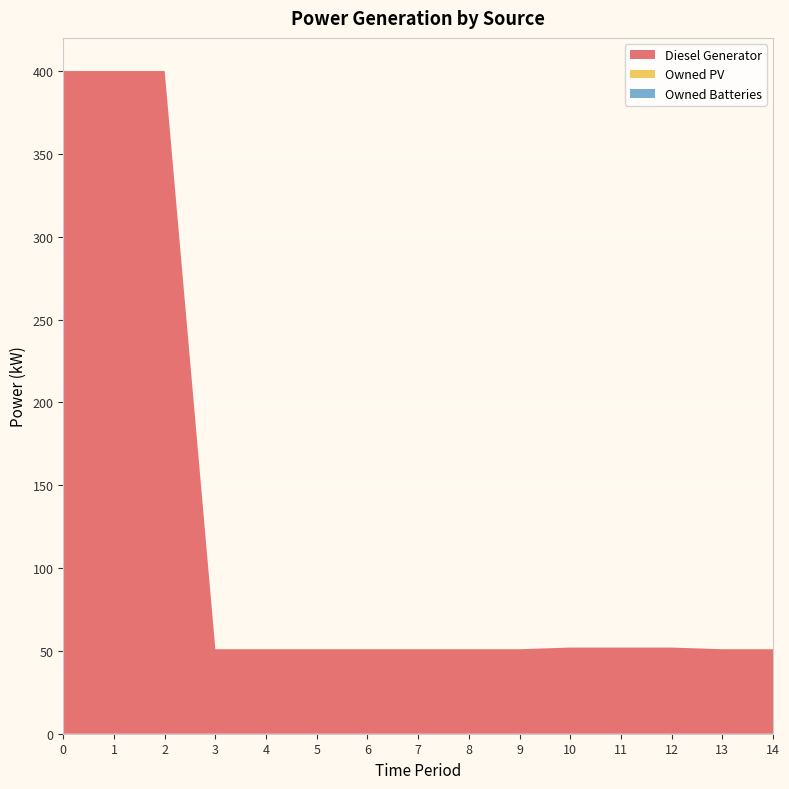

Reading right to left, list all the values displayed in this chart.

Diesel Generator: 51.0	51.0	52.0	52.0	52.0	51.0	51.0	51.0	51.0	51.0	51.0	51.0	400.0	400.0	400.0
Owned PV: 0.0	0.0	0.0	0.0	0.0	0.0	0.0	0.0	0.0	0.0	0.0	0.0	0.0	0.0	0.0
Owned Batteries: 0.0	0.0	0.0	0.0	0.0	0.0	0.0	0.0	0.0	0.0	0.0	0.0	0.0	0.0	0.0